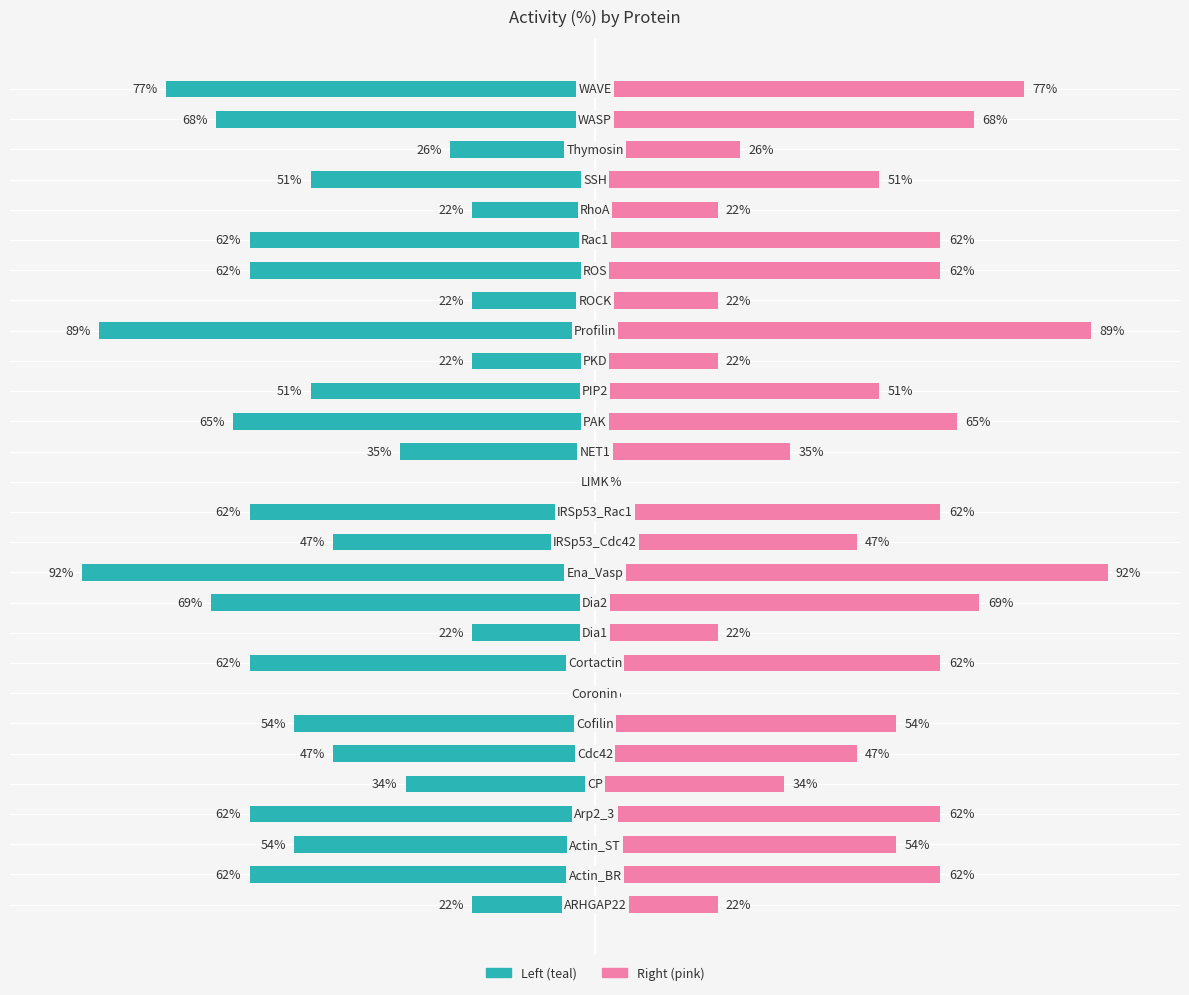

What is the difference between the second highest and minimum values?

92